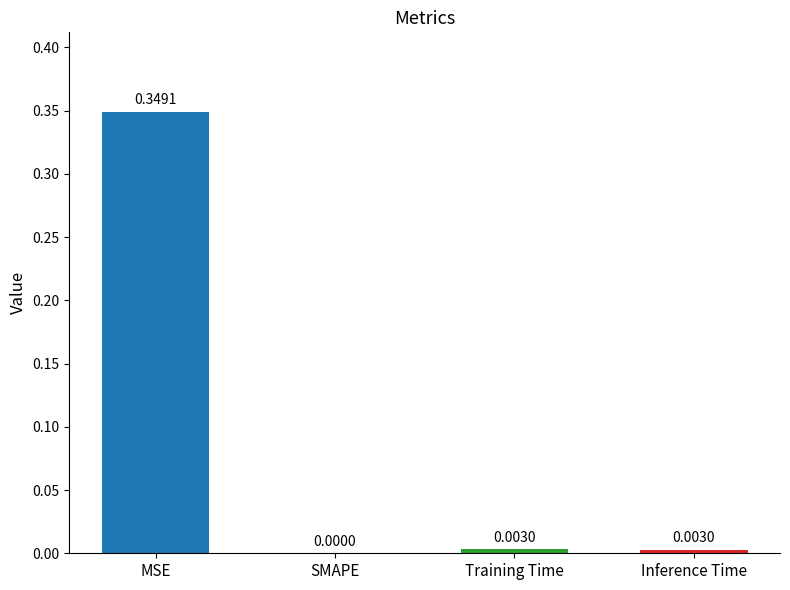

Which has a higher value, Training Time or SMAPE?

Training Time